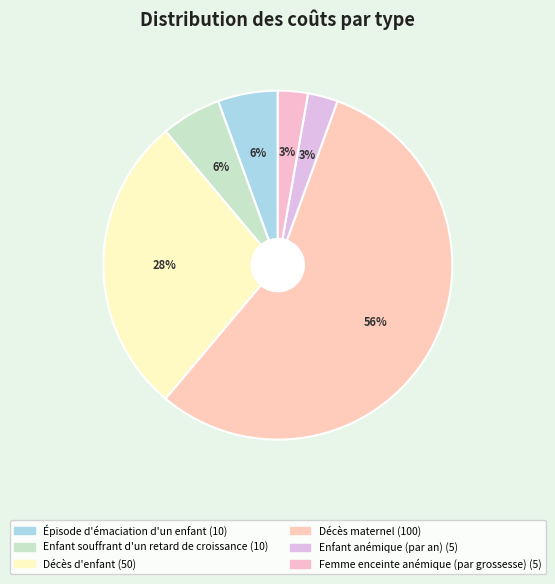

Count the number of slices in the pie.

6